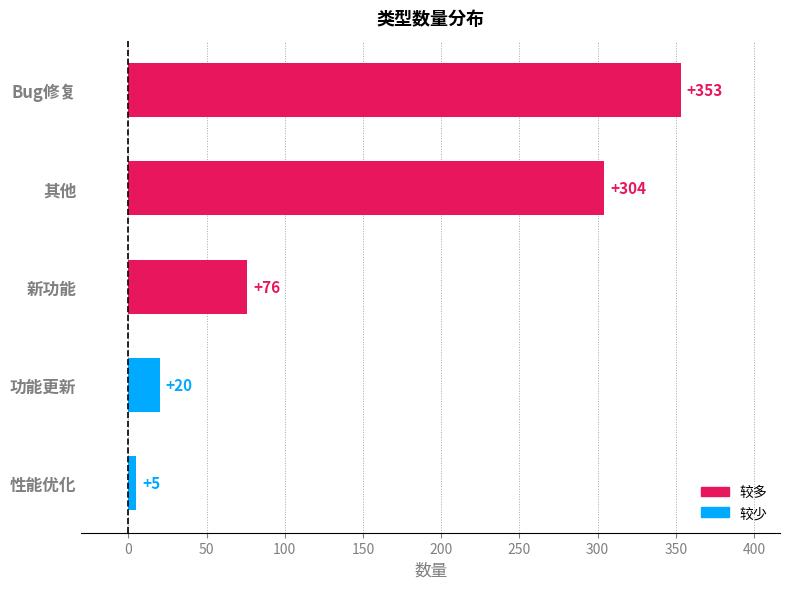

The value at 其他 is 414. True or false?

False